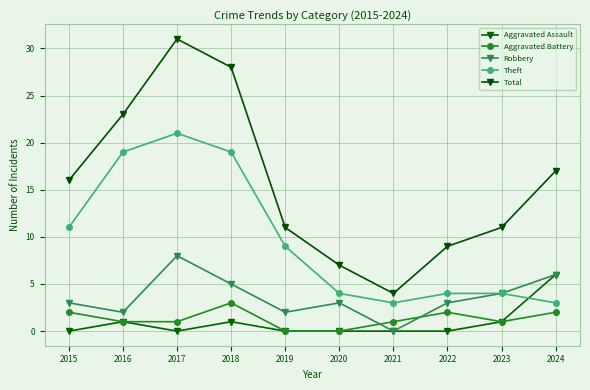

True or false: Aggravated Battery and Aggravated Assault cross at least once.

False